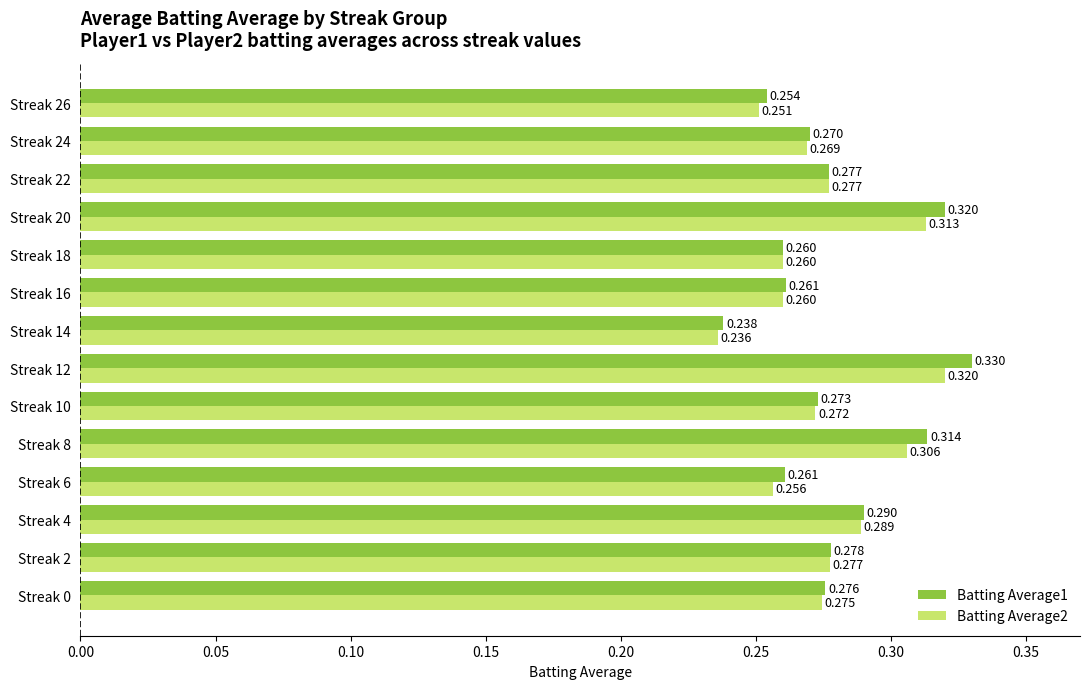

Is the value of Batting Average1 at Streak 6 greater than the value of Batting Average2 at Streak 4?

No